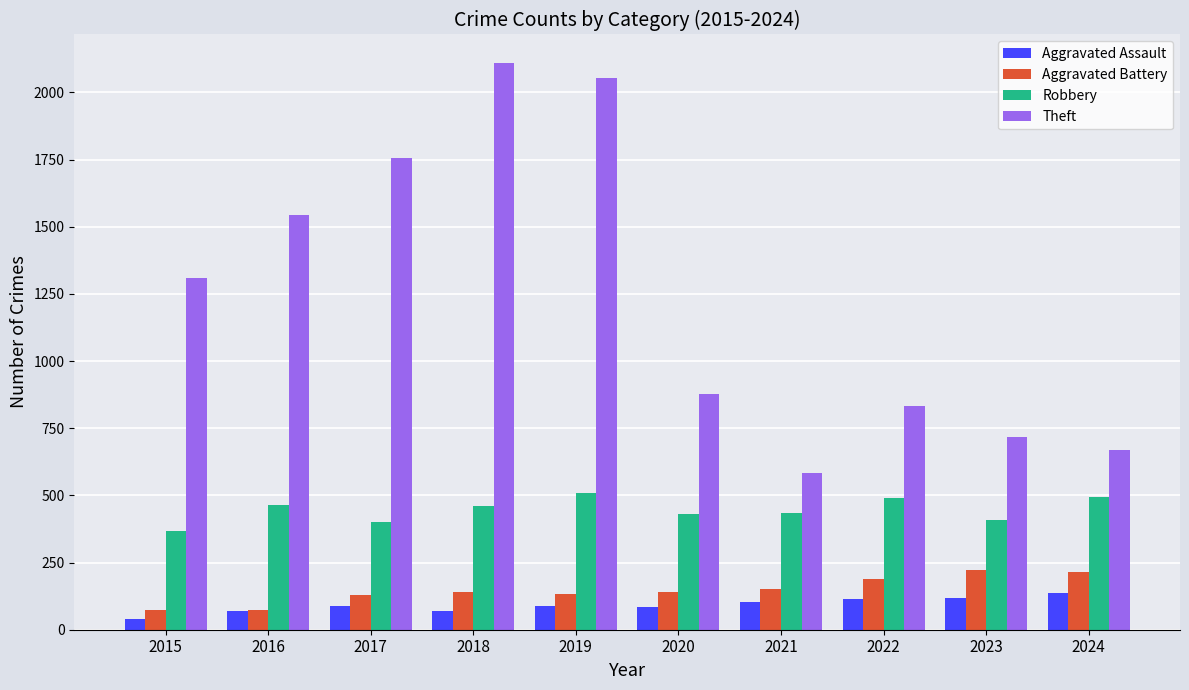

How many bars are there in total?

40